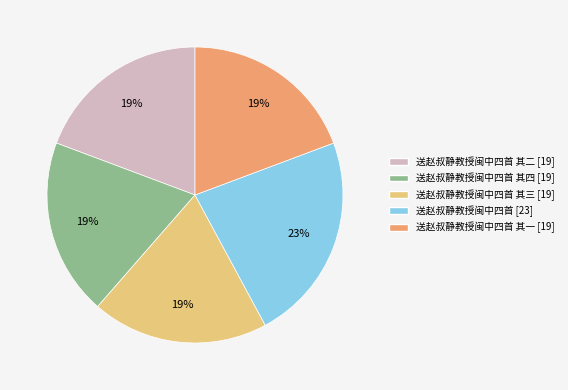

Does any single category account for the majority?

No